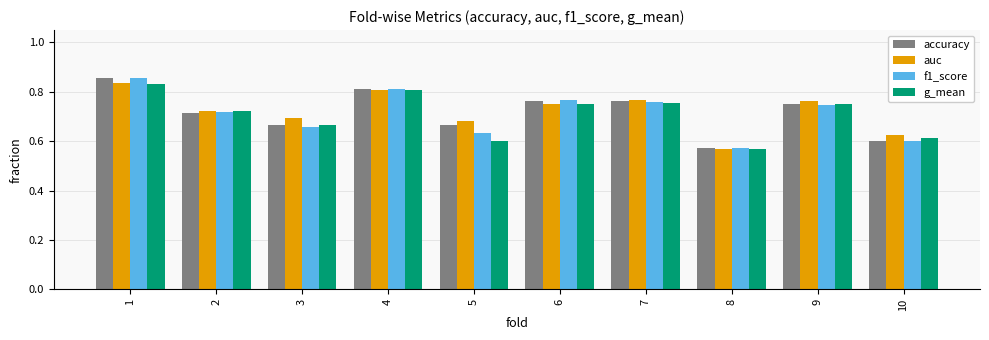

Which series has the widest spread of values?

accuracy